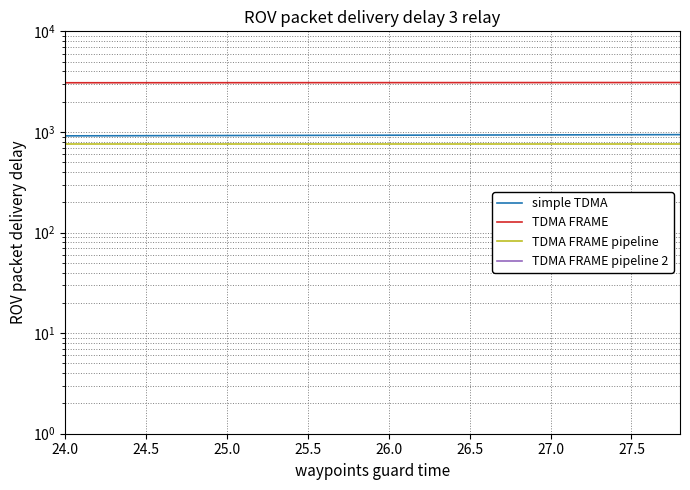

At which label does TDMA FRAME pipeline reach its minimum?

24.0